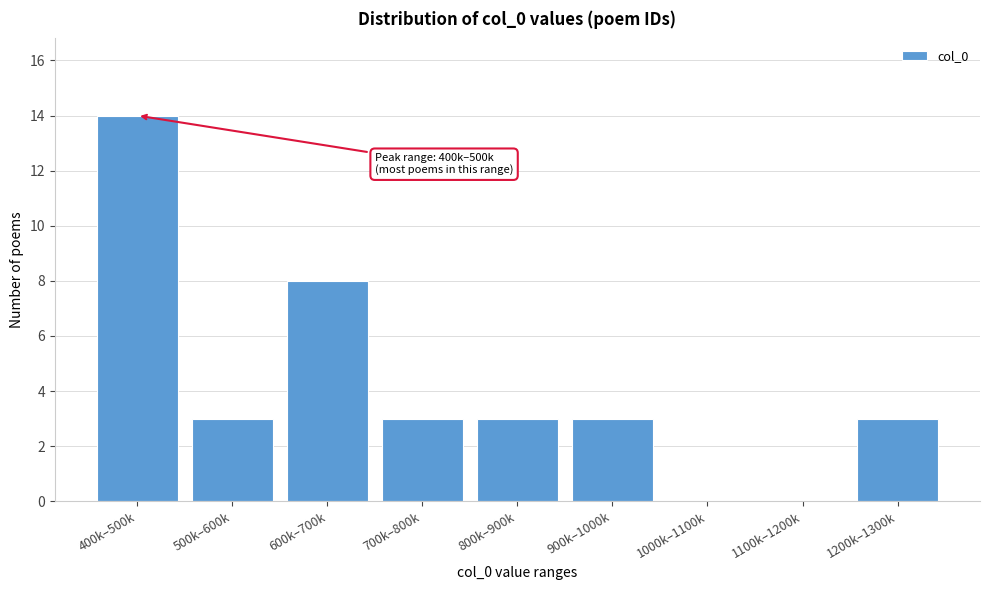

Reading left to right, list all the values displayed in this chart.

400k–500k=14	500k–600k=3	600k–700k=8	700k–800k=3	800k–900k=3	900k–1000k=3	1000k–1100k=0	1100k–1200k=0	1200k–1300k=3